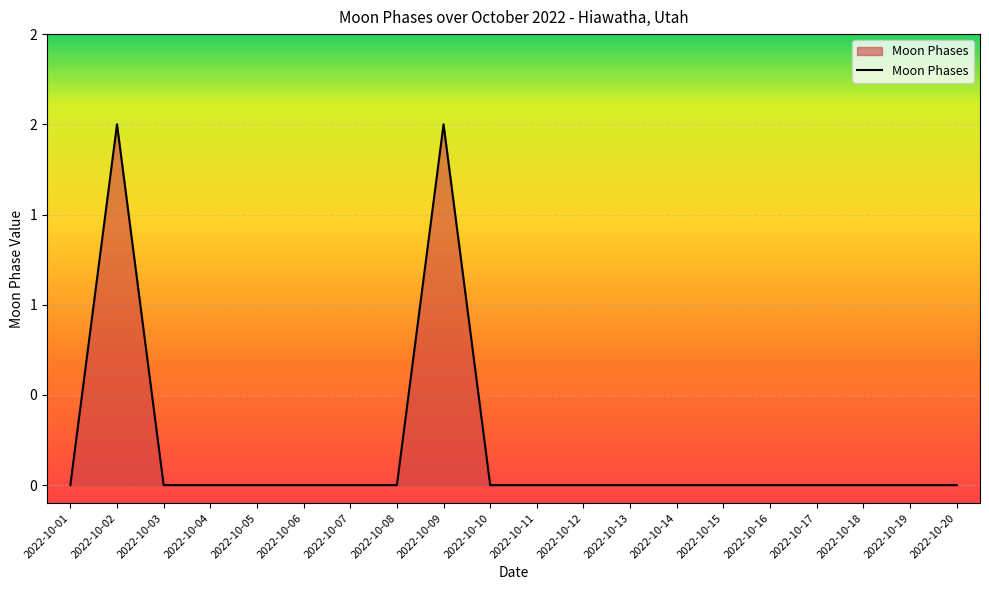

Is this an area chart (filled region under the line)?

Yes